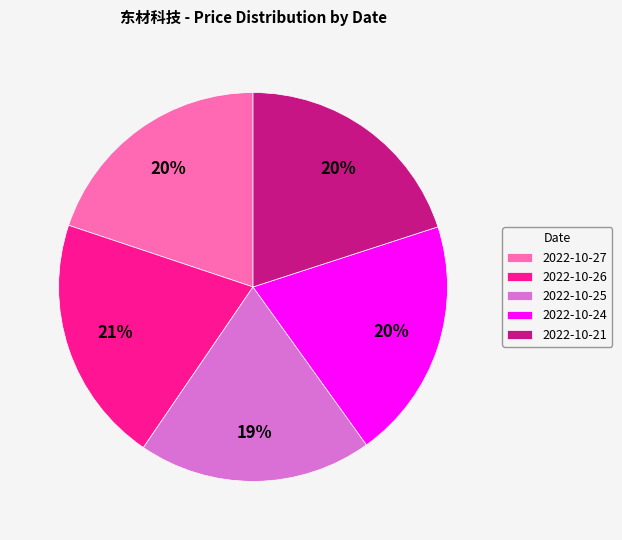

Which category has the biggest portion of the pie?

2022-10-26